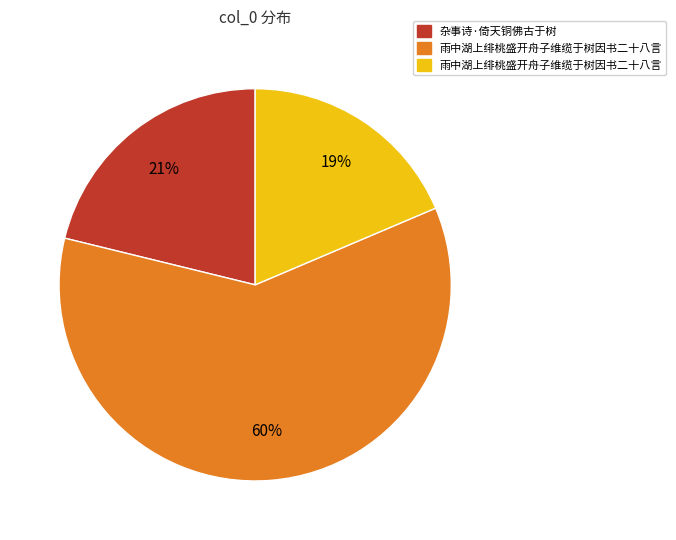

To the nearest percent, what is the average slice percentage?

33%